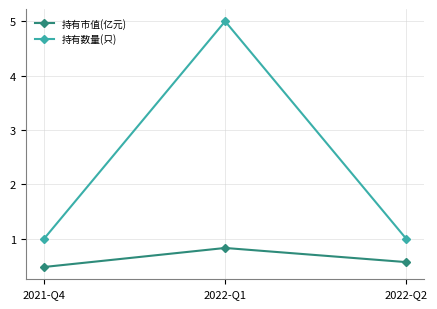

How many lines are shown in the chart?

2